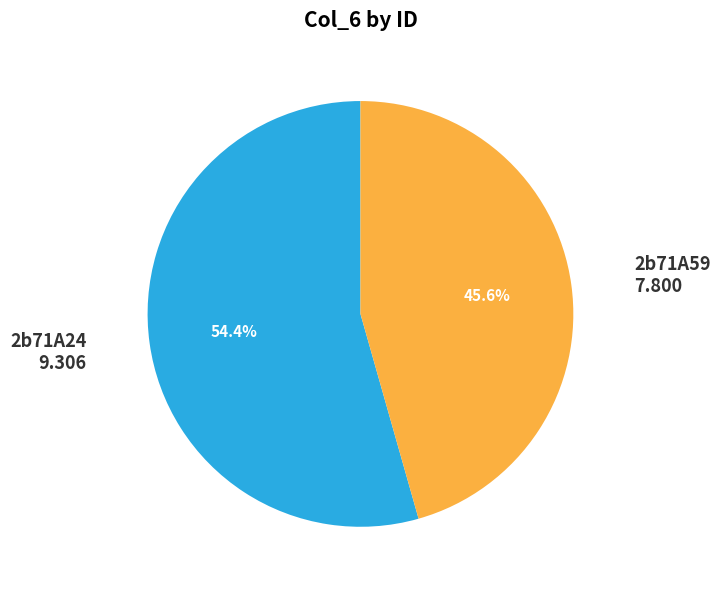

To the nearest percent, what is the combined percentage of 2b71A59 and 2b71A24?

100%